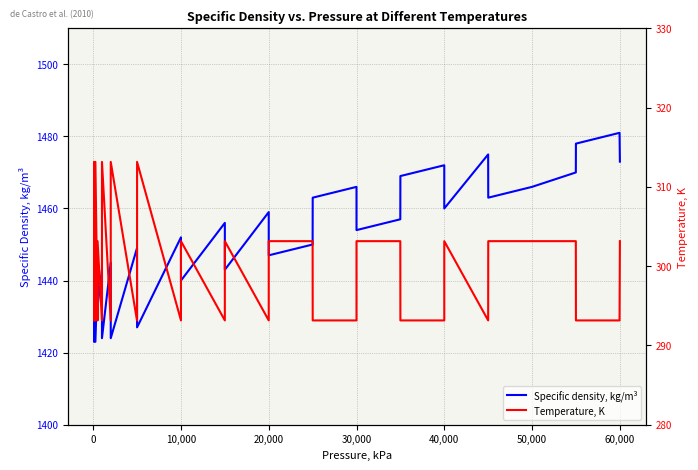

At 60,000, list the series in order from largest to smallest.

Specific density, kg/m³, Temperature, K